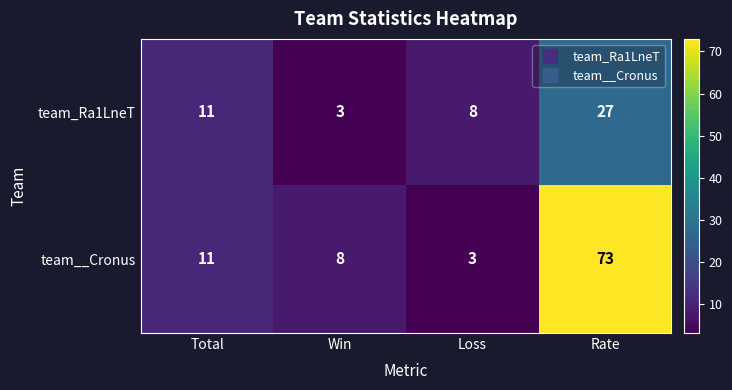

What is the sum of all team__Cronus values?

95